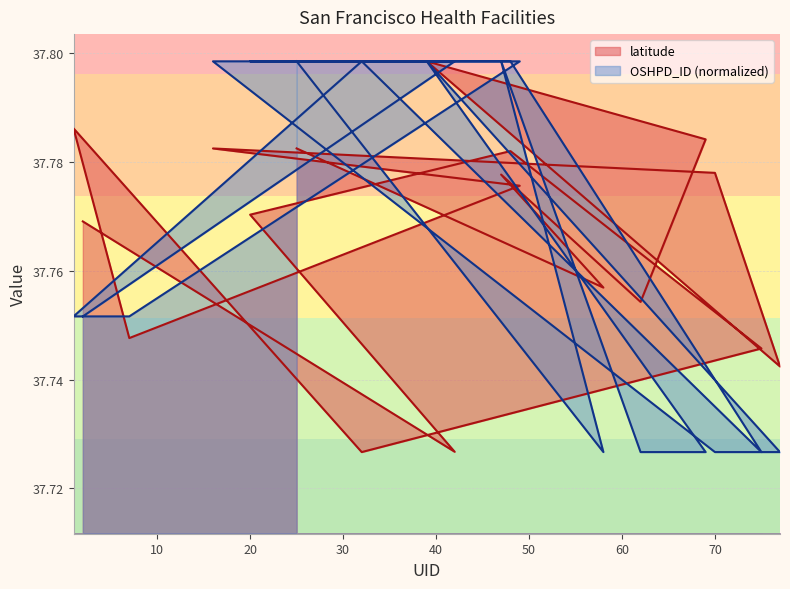

Which series has the largest range (max minus min)?

latitude